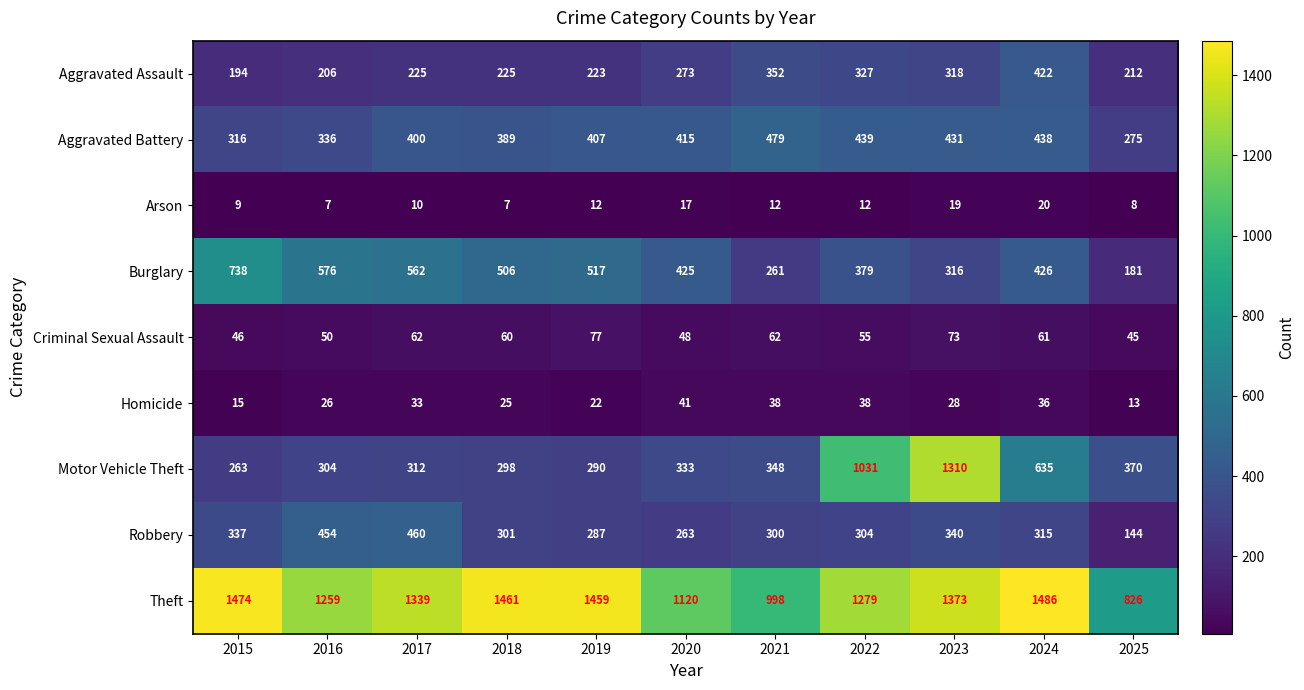

Which series has the widest spread of values?

Motor Vehicle Theft